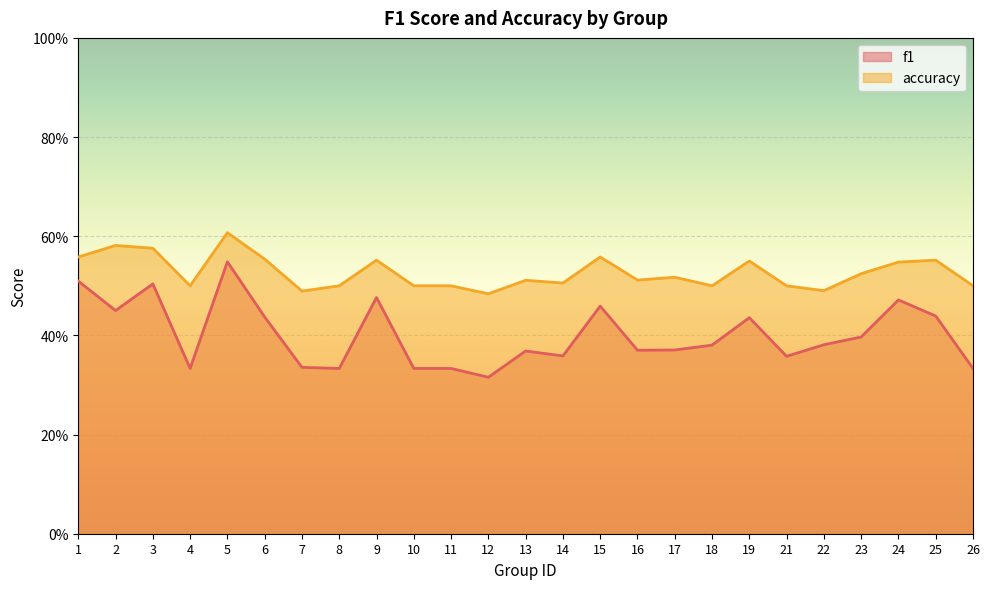

True or false: f1 and accuracy cross at least once.

False